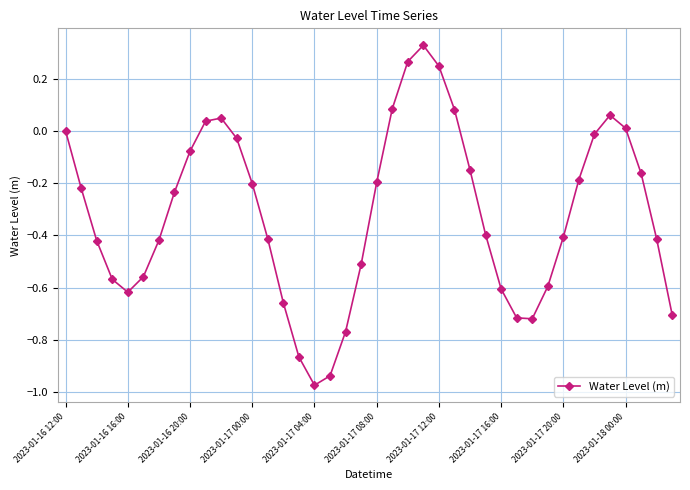

What is the difference between the maximum and minimum values?

1.3